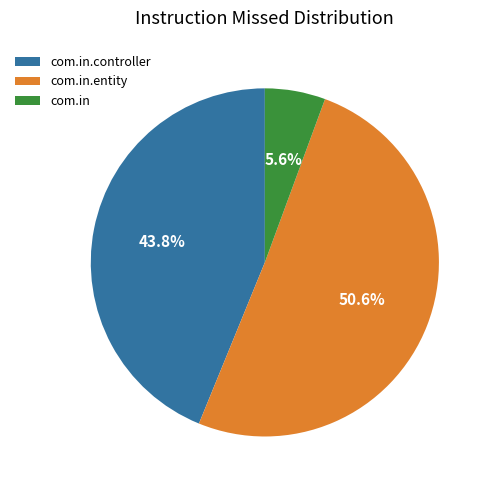

Combined, what portion of the pie is com.in.controller and com.in.entity?

94.4%